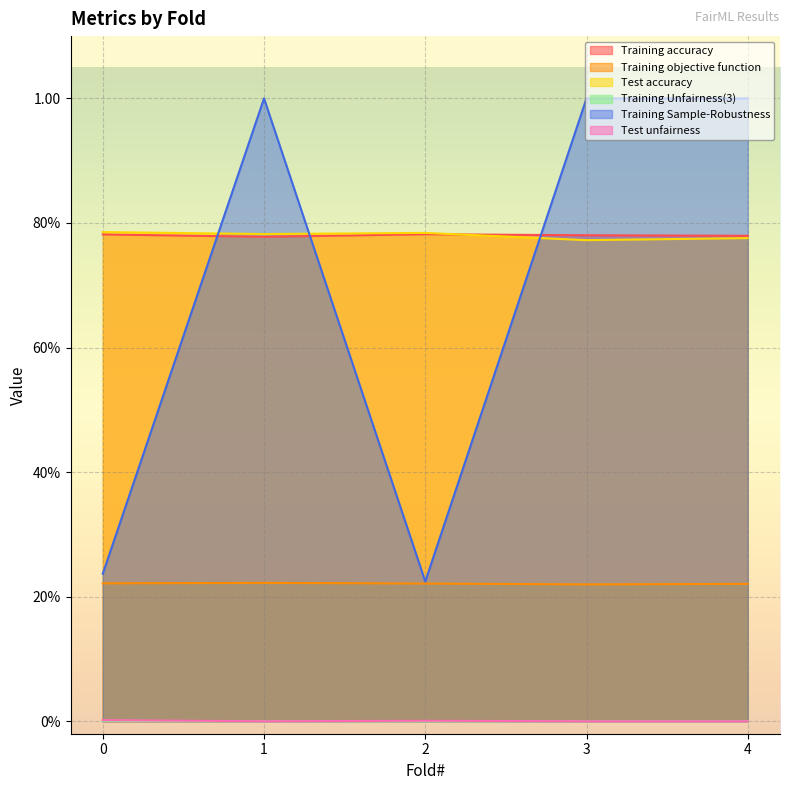

Where is the first local minimum for Training Sample-Robustness?

2